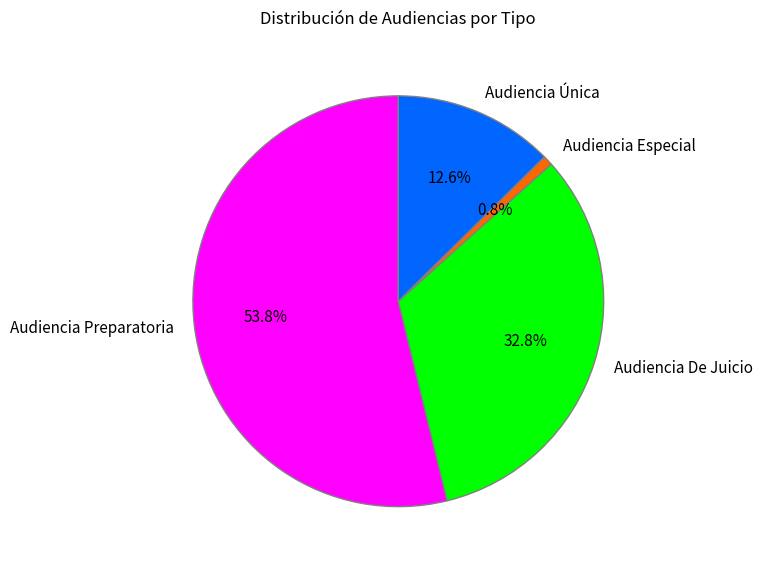

How much of the chart is everything except Audiencia Única?

87.4%